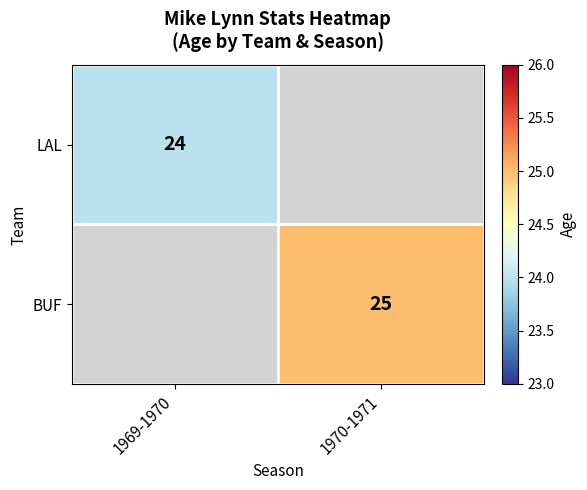

Is the value of BUF at 1970-1971 greater than the value of LAL at 1969-1970?

Yes